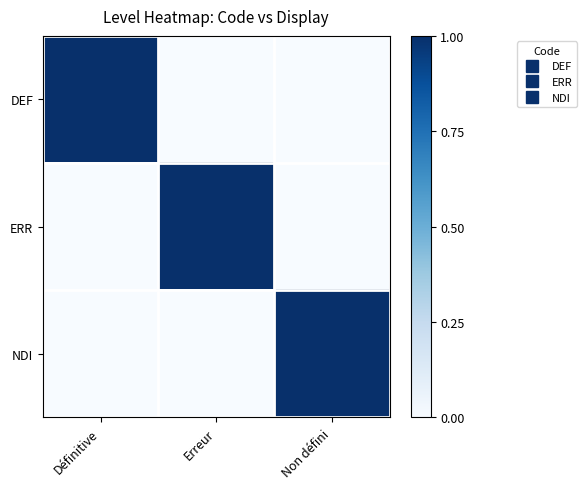

Reading right to left, transcribe all the data shown in this chart.

DEF: Non défini=0	Erreur=0	Définitive=1
ERR: Non défini=0	Erreur=1	Définitive=0
NDI: Non défini=1	Erreur=0	Définitive=0